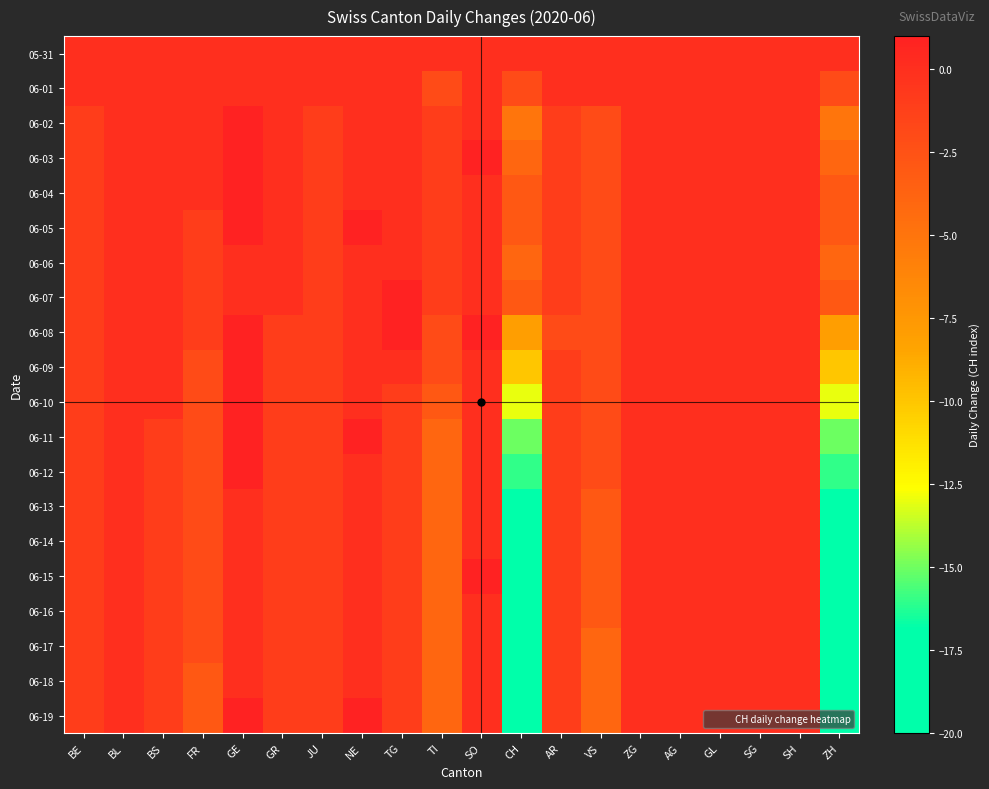

At which category is the sum across all series the highest?

GE